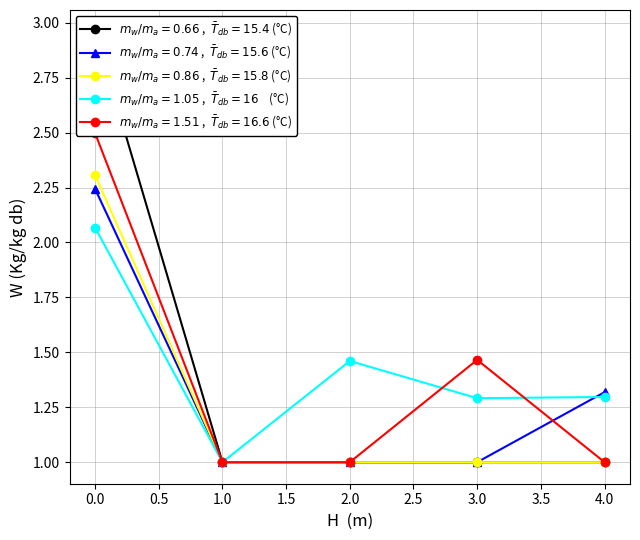

What is the smallest value displayed?

1.0